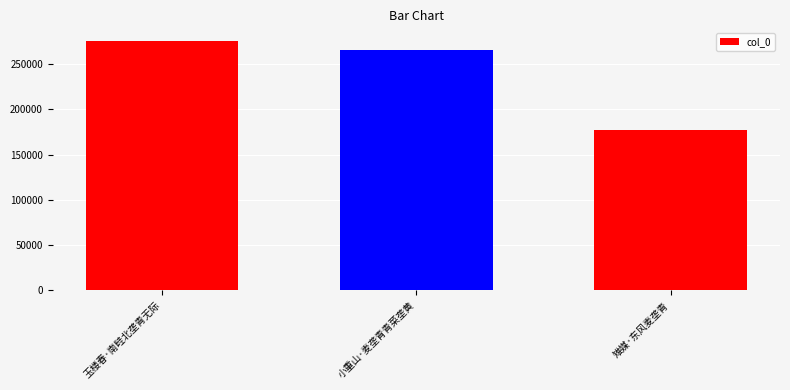

Where is the data nearest to the value 226424?

小重山·麦垄青青菜垄黄